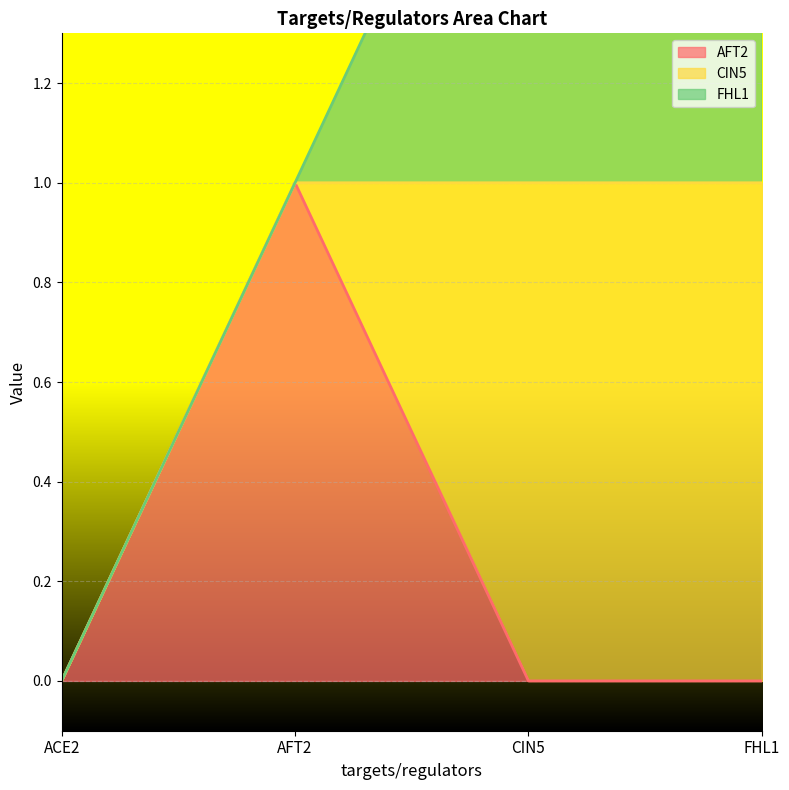

Which category has the lowest value across all series?

ACE2